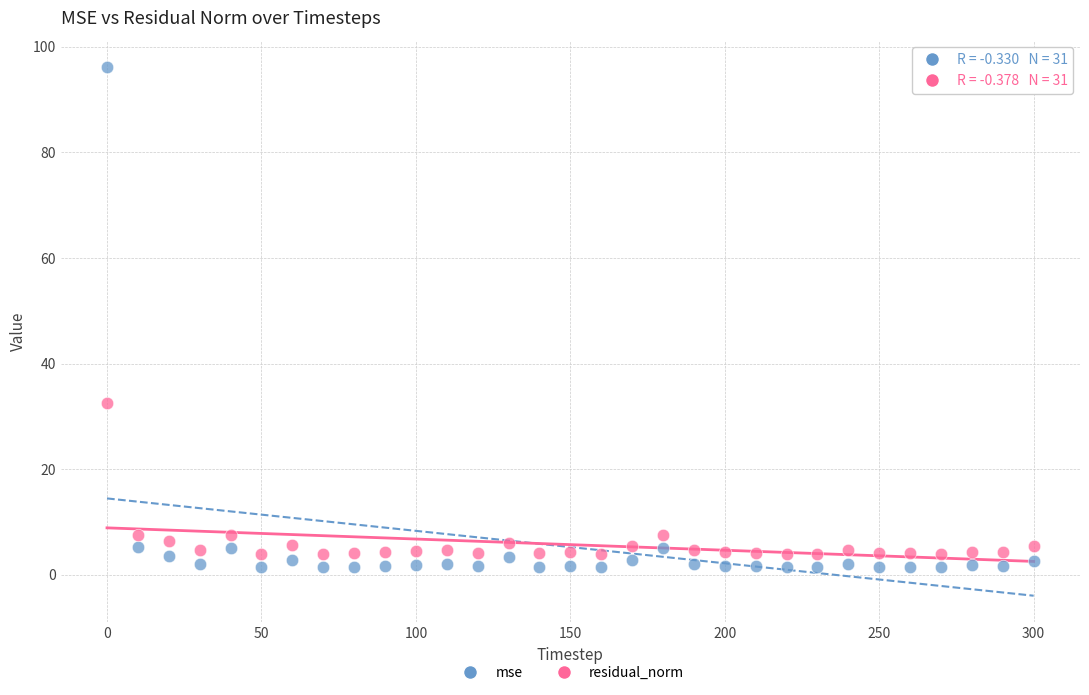

Which series reaches the minimum Y coordinate?

mse